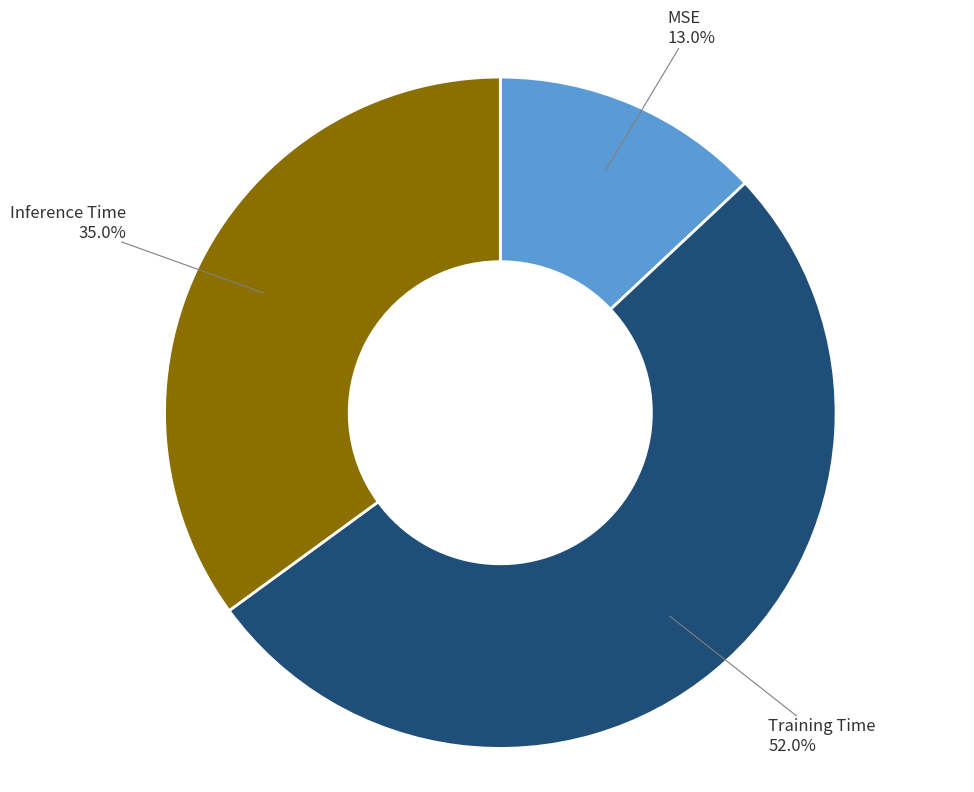

To the nearest percent, what percentage of the pie is Training Time?

52%